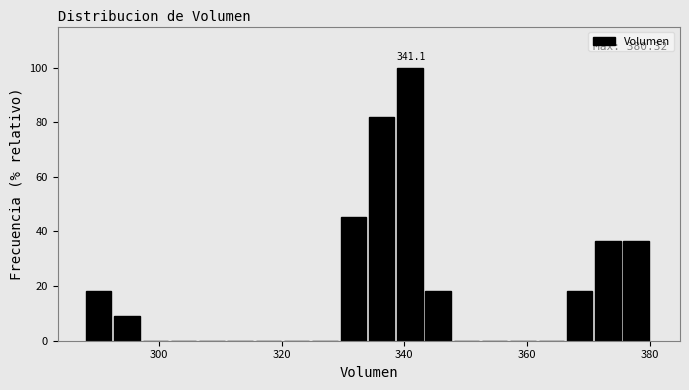

Around what value on the x-axis is the tallest bar? Give the approximate position of its centre, as read against the axis.

340